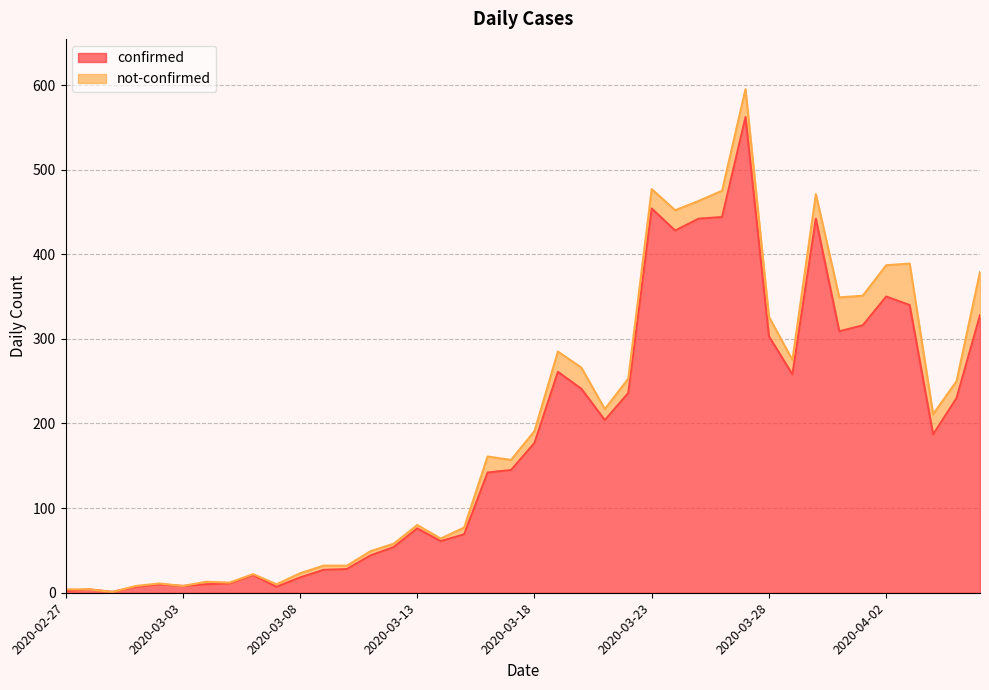

List the labels in order of value, largest first.

2020-03-27, 2020-03-23, 2020-03-26, 2020-03-25, 2020-03-30, 2020-03-24, 2020-04-02, 2020-04-03, 2020-04-06, 2020-04-01, 2020-03-31, 2020-03-28, 2020-03-19, 2020-03-29, 2020-03-20, 2020-03-22, 2020-04-05, 2020-03-21, 2020-04-04, 2020-03-18, 2020-03-17, 2020-03-16, 2020-03-13, 2020-03-15, 2020-03-14, 2020-03-12, 2020-03-11, 2020-03-10, 2020-03-09, 2020-03-06, 2020-03-08, 2020-03-05, 2020-03-02, 2020-03-04, 2020-03-03, 2020-03-01, 2020-03-07, 2020-02-28, 2020-02-27, 2020-02-29